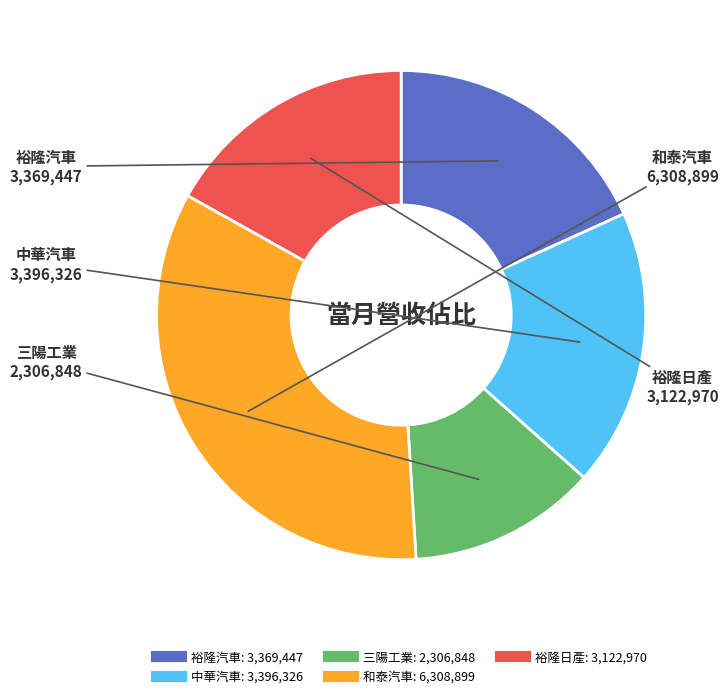

Is the sum of 裕隆汽車 and 三陽工業 greater than half?

No